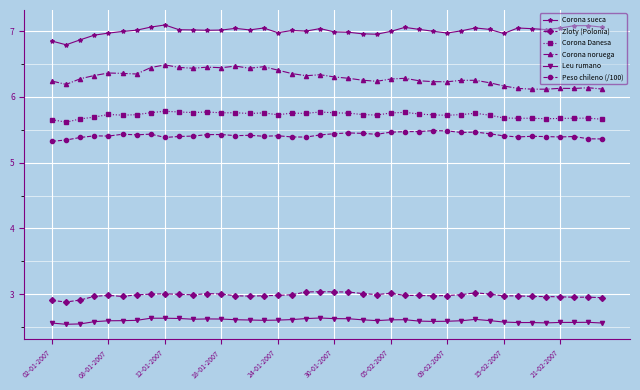

Which series has the largest total across all categories?

Corona sueca